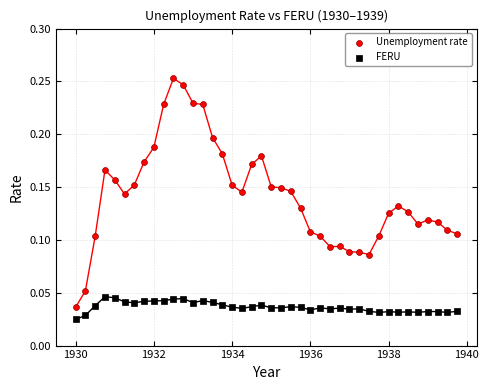

Across all data points, what is the range of X values (max minus min)?

9.8